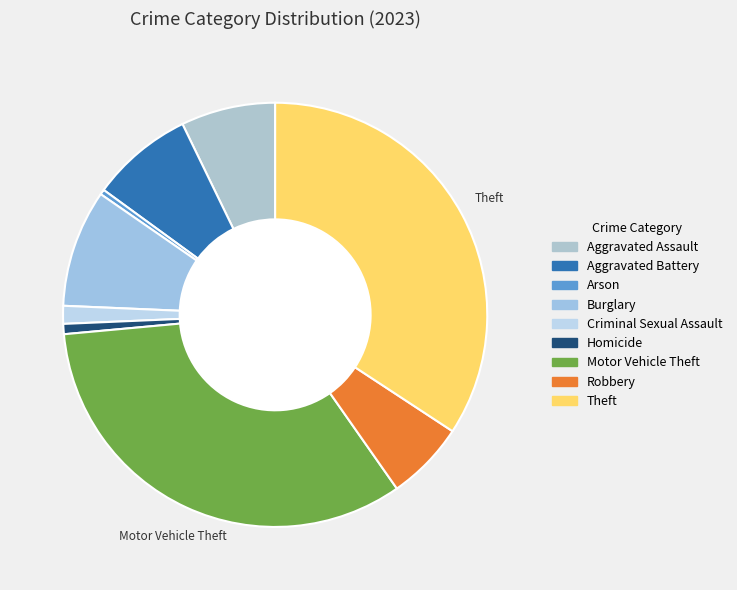

True or false: Burglary accounts for 9% of the total.

True